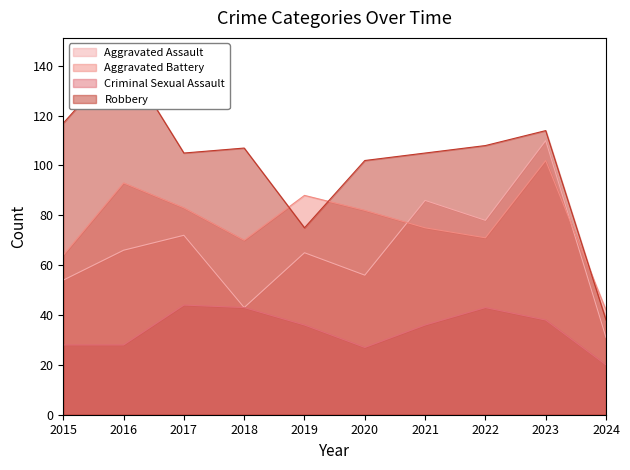

Which series has the largest range (max minus min)?

Robbery